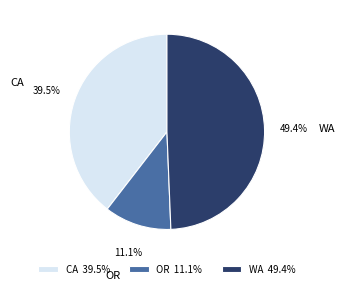

Between CA and OR, which is larger?

CA